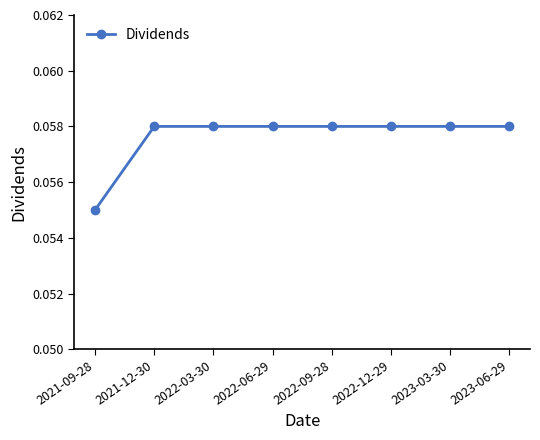

How many values are between 0 and 1?

8